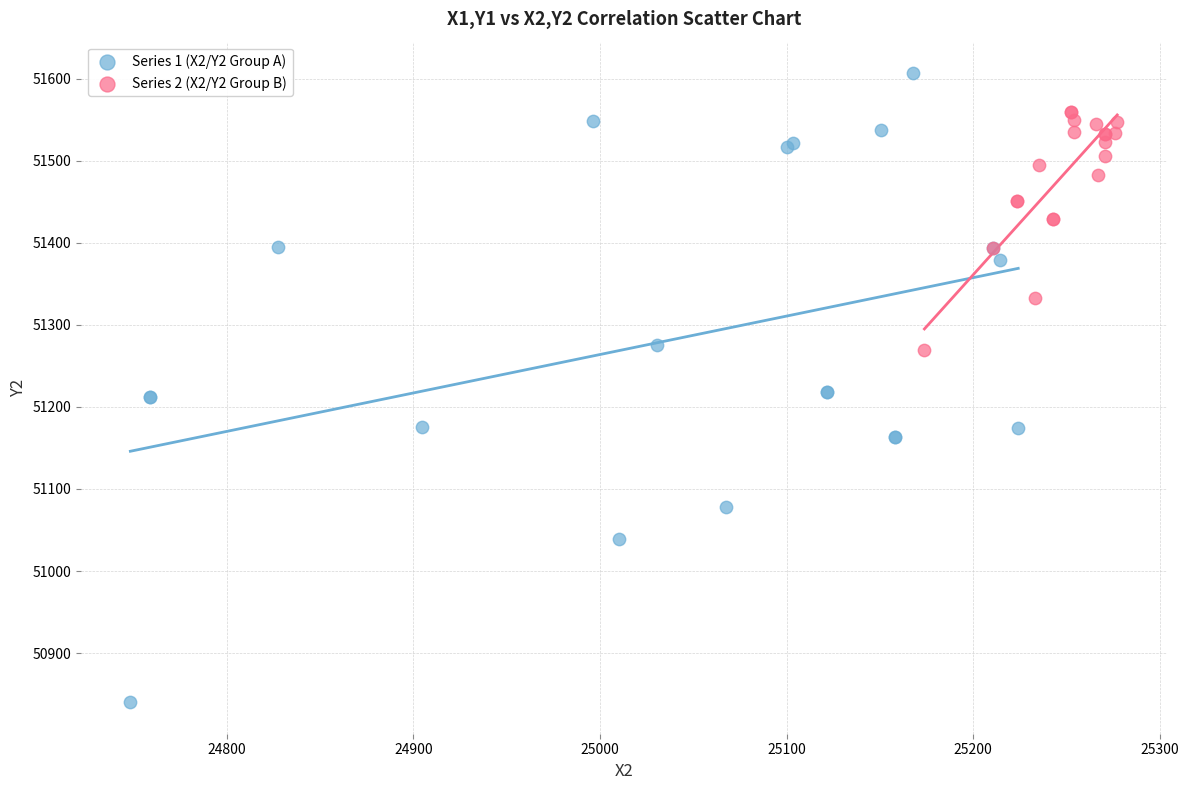

Which series has the widest spread of Y values?

Series 1 (X2/Y2 Group A)